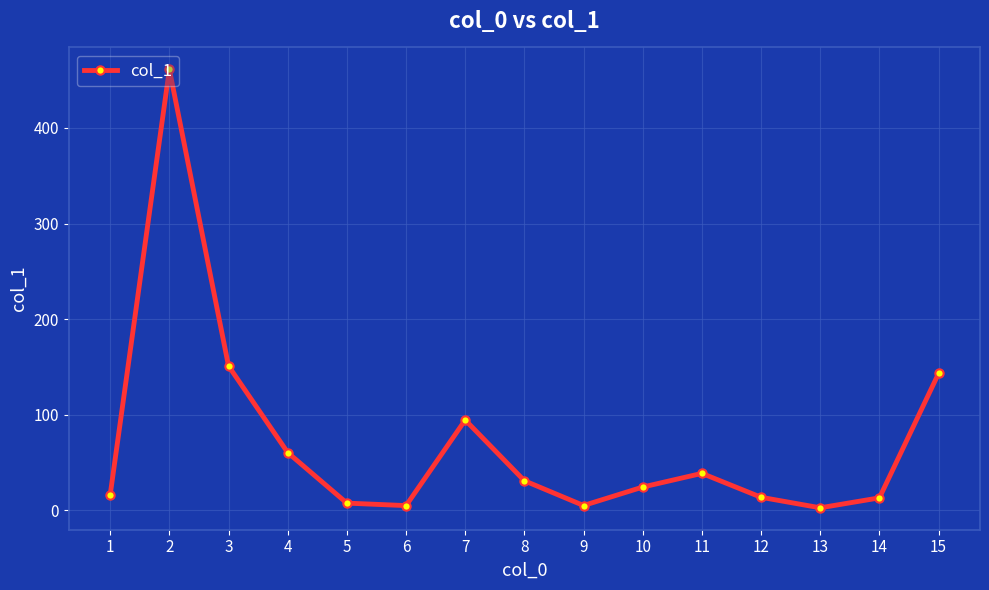

At which label is the value closest to 231?

3